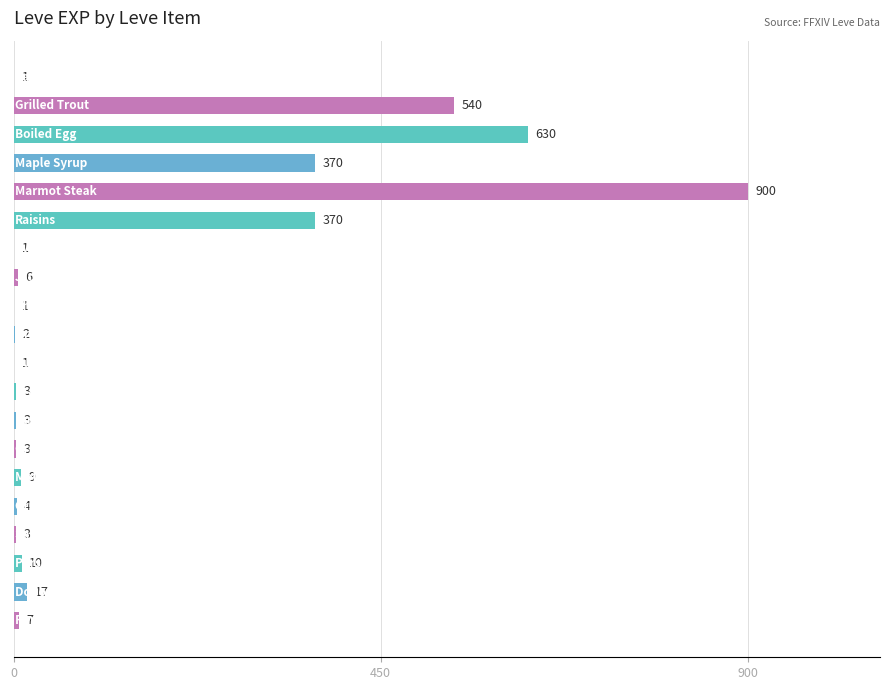

What is the maximum value shown in the chart?

900